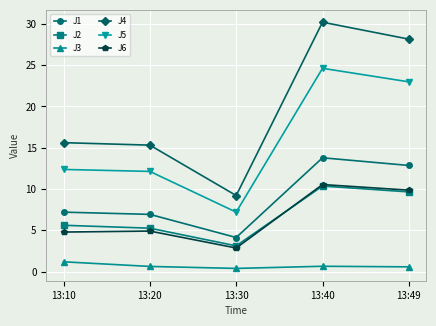

Rank the series at 13:20 from lowest to highest value.

J3, J6, J2, J1, J5, J4